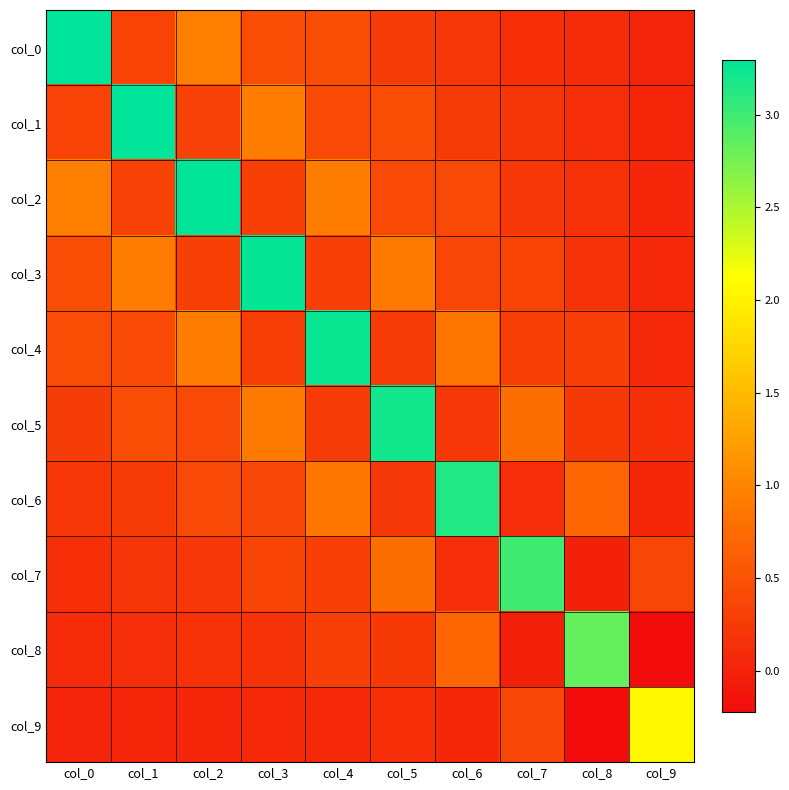

List the series in order of their peak value, highest first.

col_0, col_1, col_2, col_3, col_4, col_5, col_6, col_7, col_8, col_9